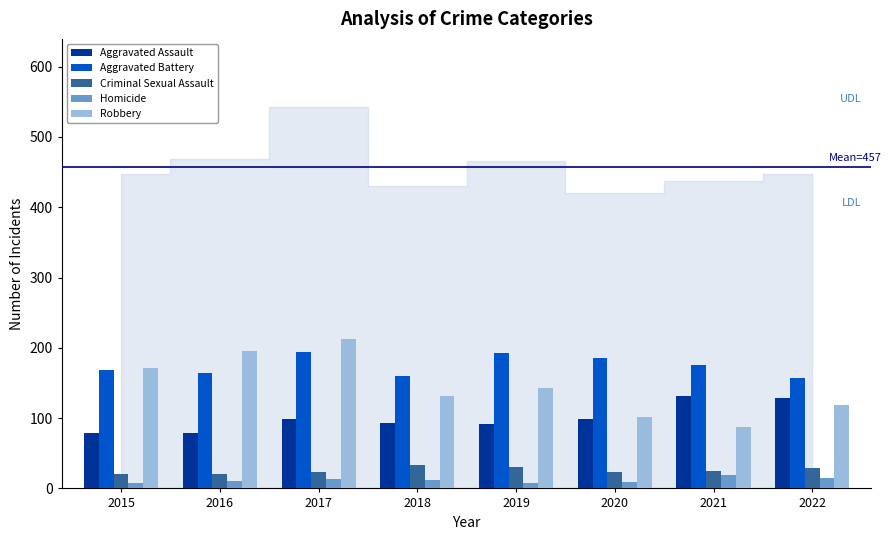

How many groups of bars are there?

8